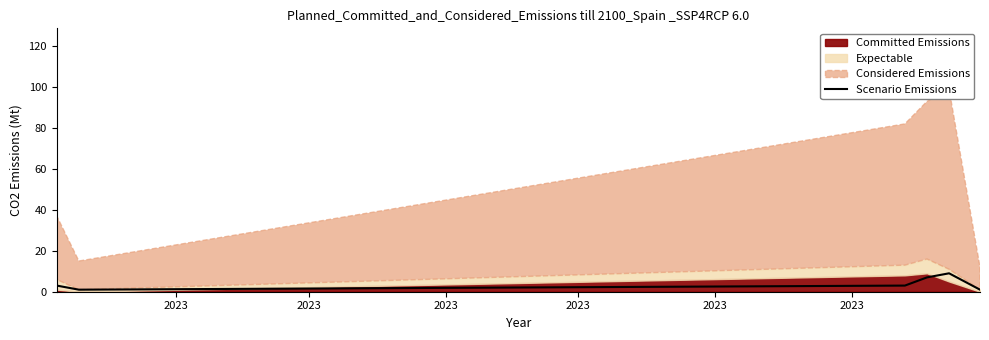

Reading left to right, list all the values displayed in this chart.

3	1	3	7	9	1